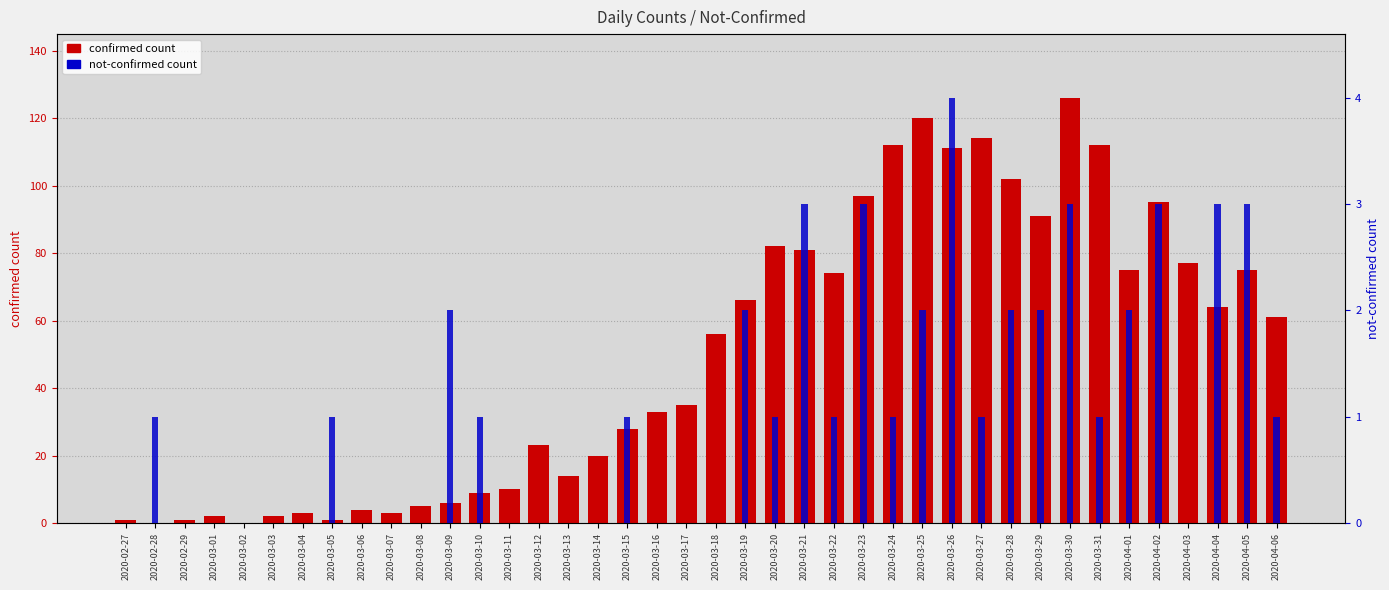

Which category has the lowest value in the not-confirmed count series?

2020-02-27